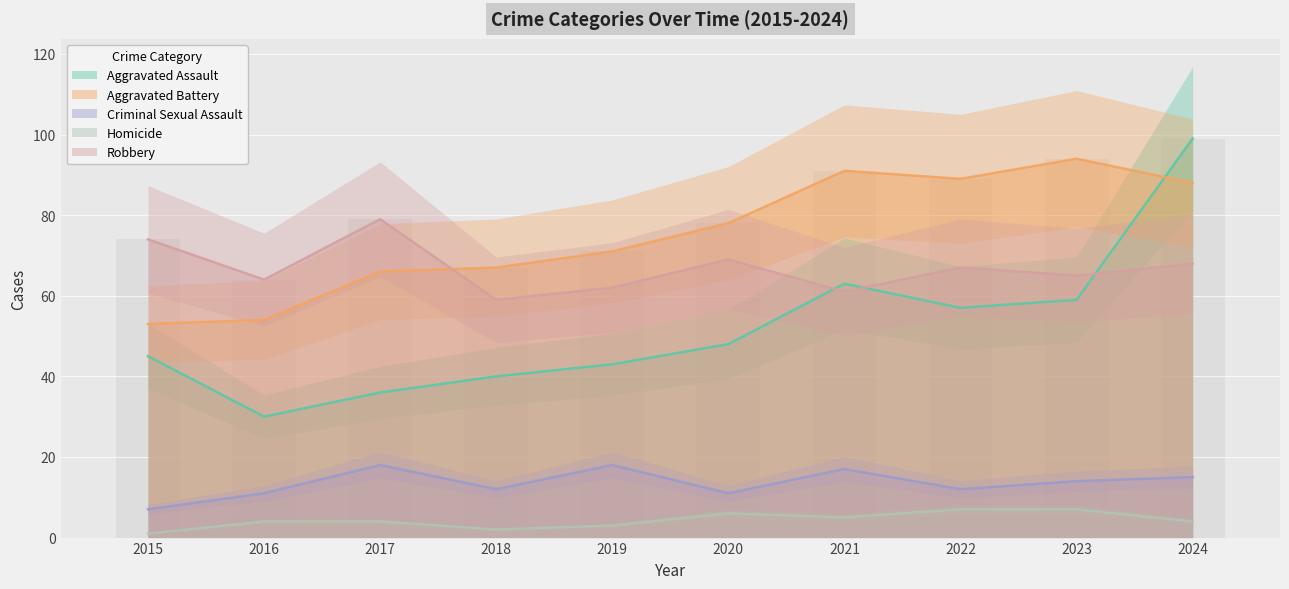

How many categories are shown in the chart?

10